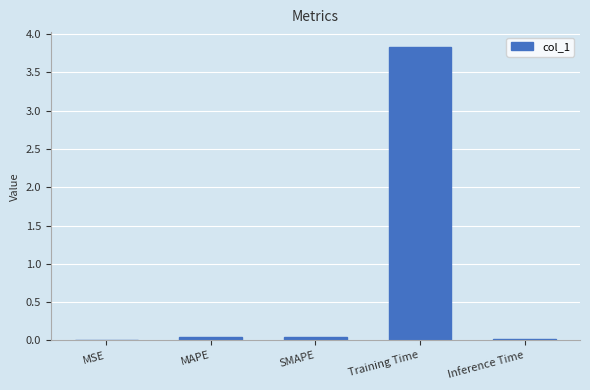

The chart shows a value of 3.8 at Training Time. True or false?

True